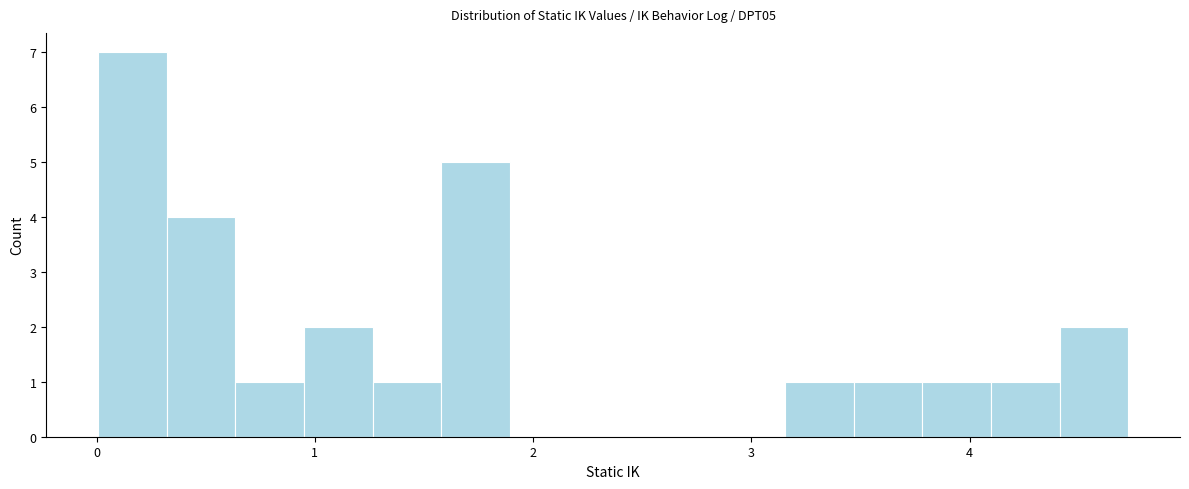

Read against the x-axis, roughly where is the centre of the tallest bar?

0.2